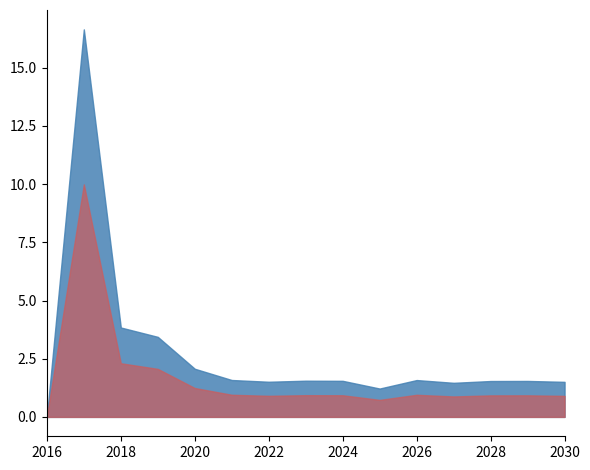

The value at 2022 is 39.0. True or false?

False